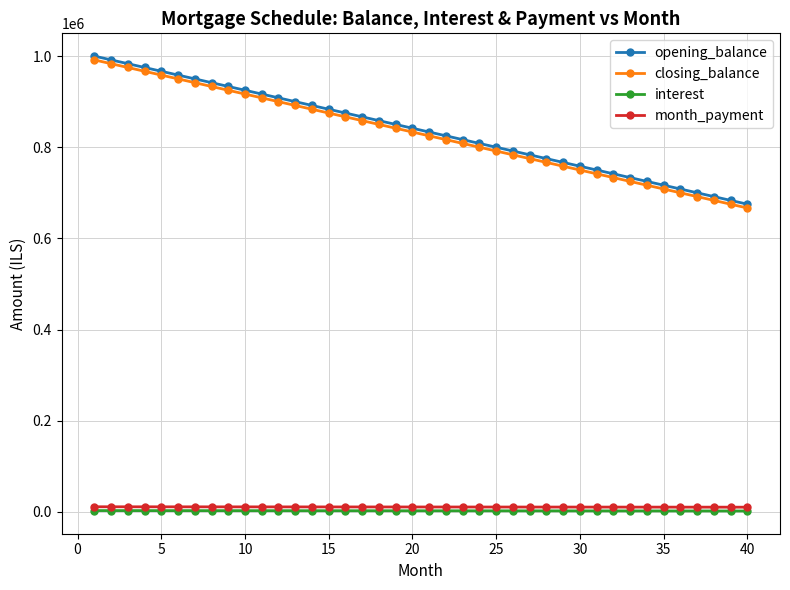

What is the greatest value displayed?

1000000.0